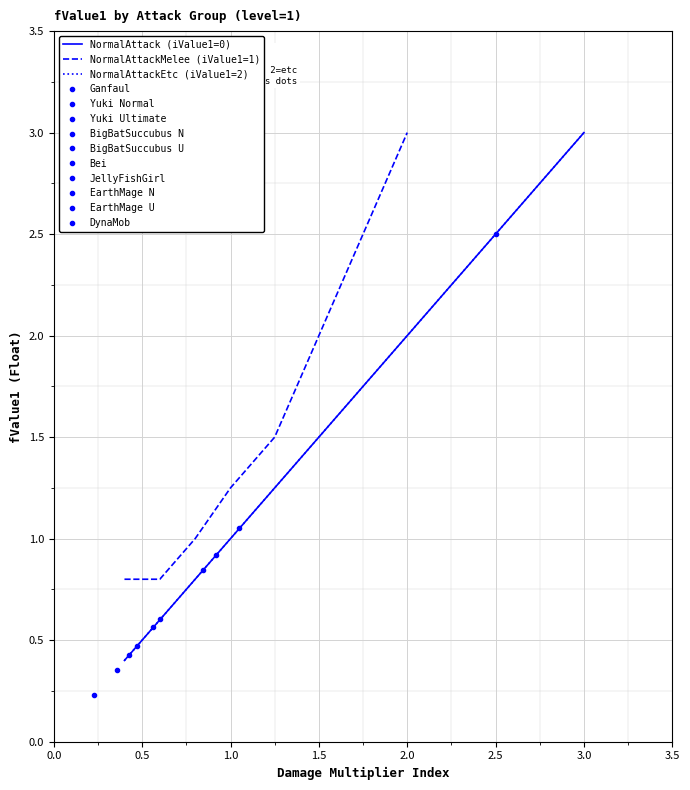

What is the difference between the maximum and minimum values?

2.6